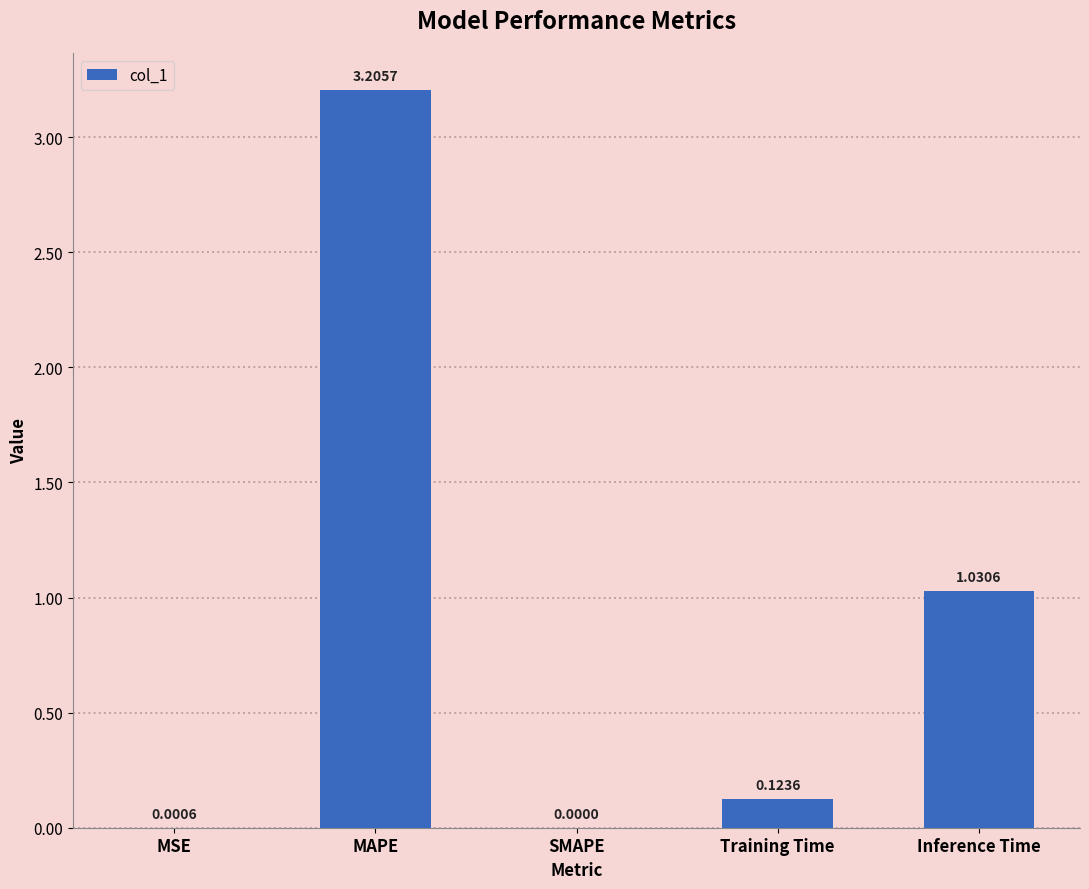

What is the sum of the values at MAPE and MSE?

3.2